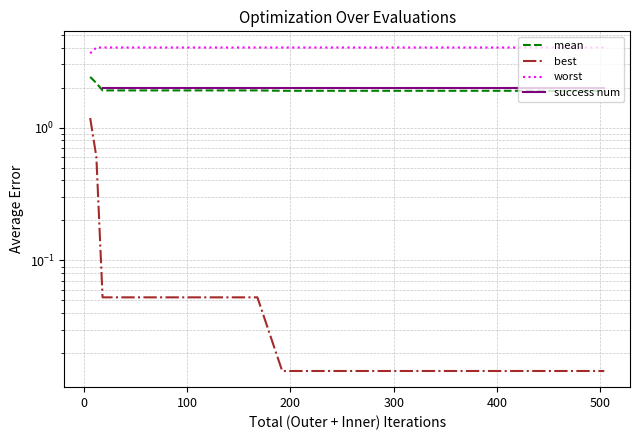

True or false: success num has a value of 2.9 at 8.

False